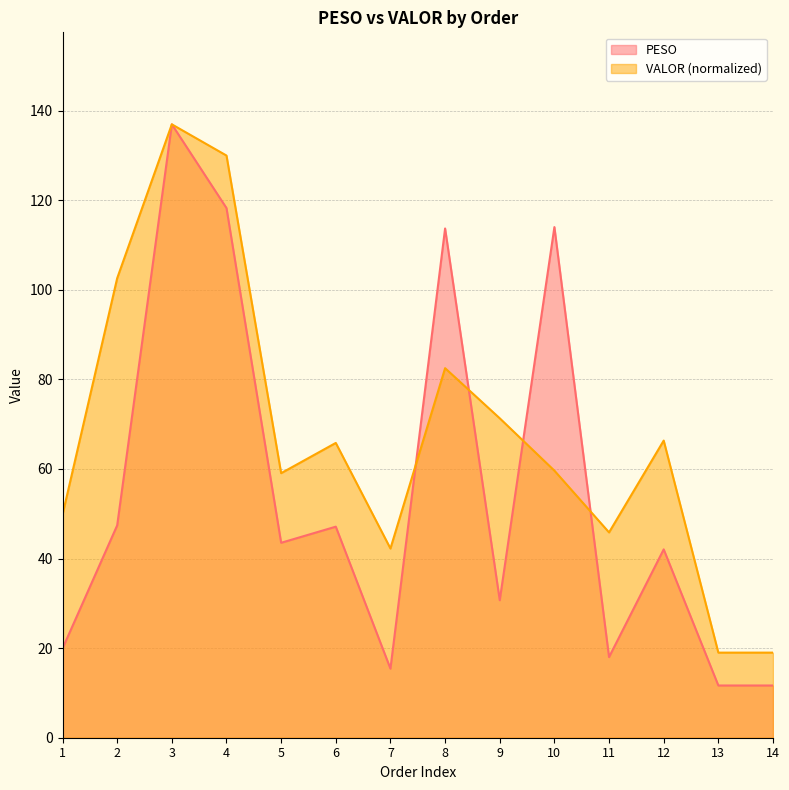

Between 5 and 11, which series saw the biggest shift?

PESO